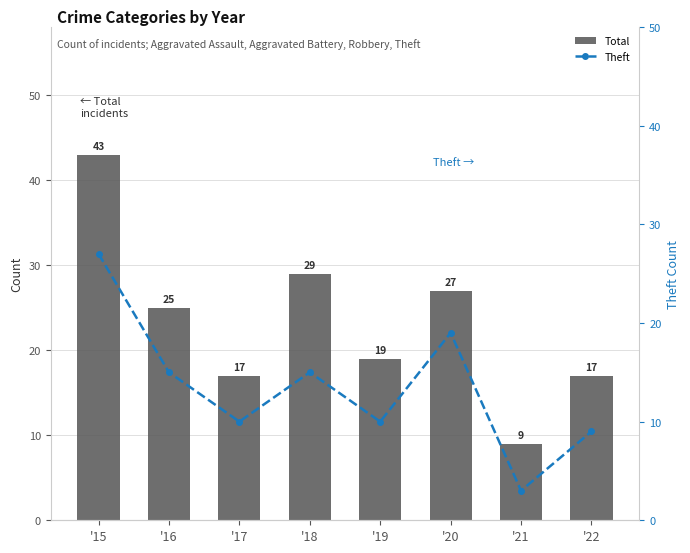

Between '22 and '18, which is larger?

'18